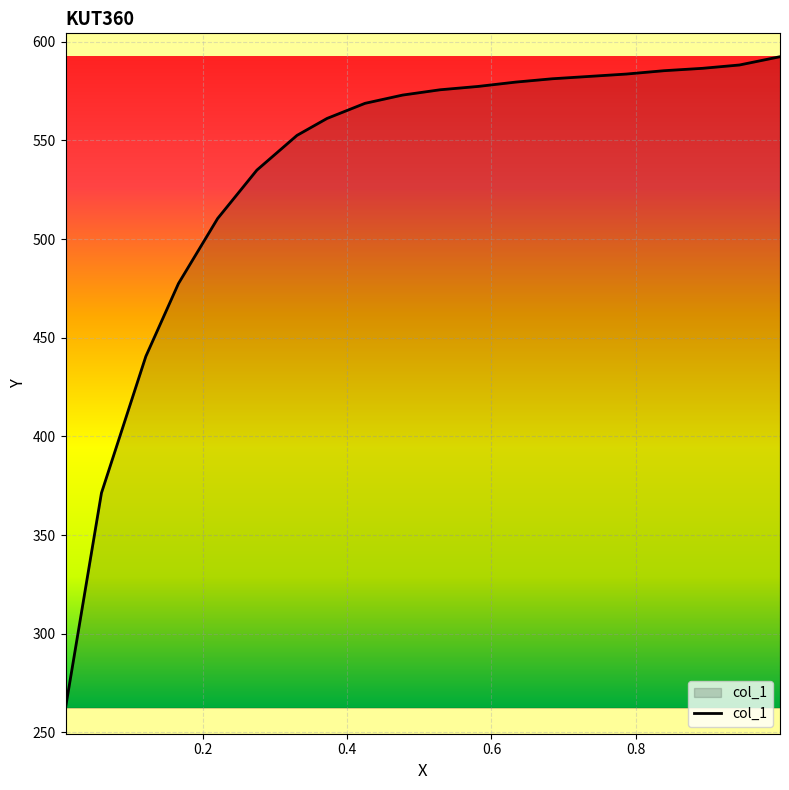

What is the difference between the maximum and minimum values?

329.9